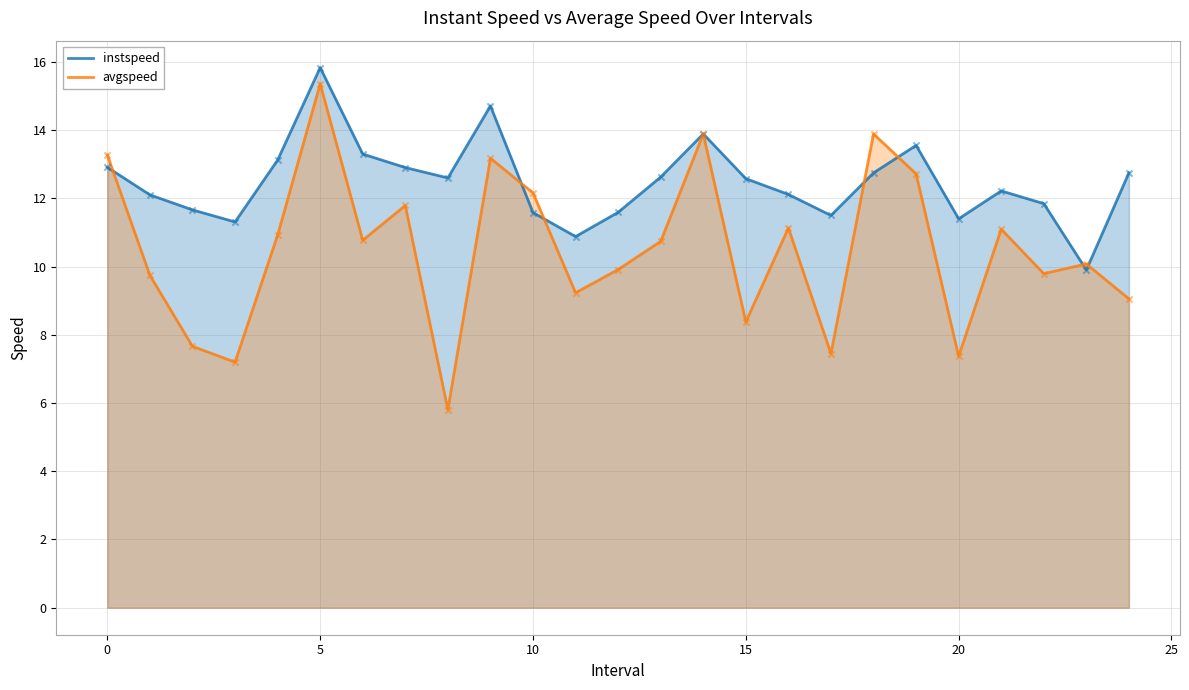

At which category is the sum across all series the highest?

5